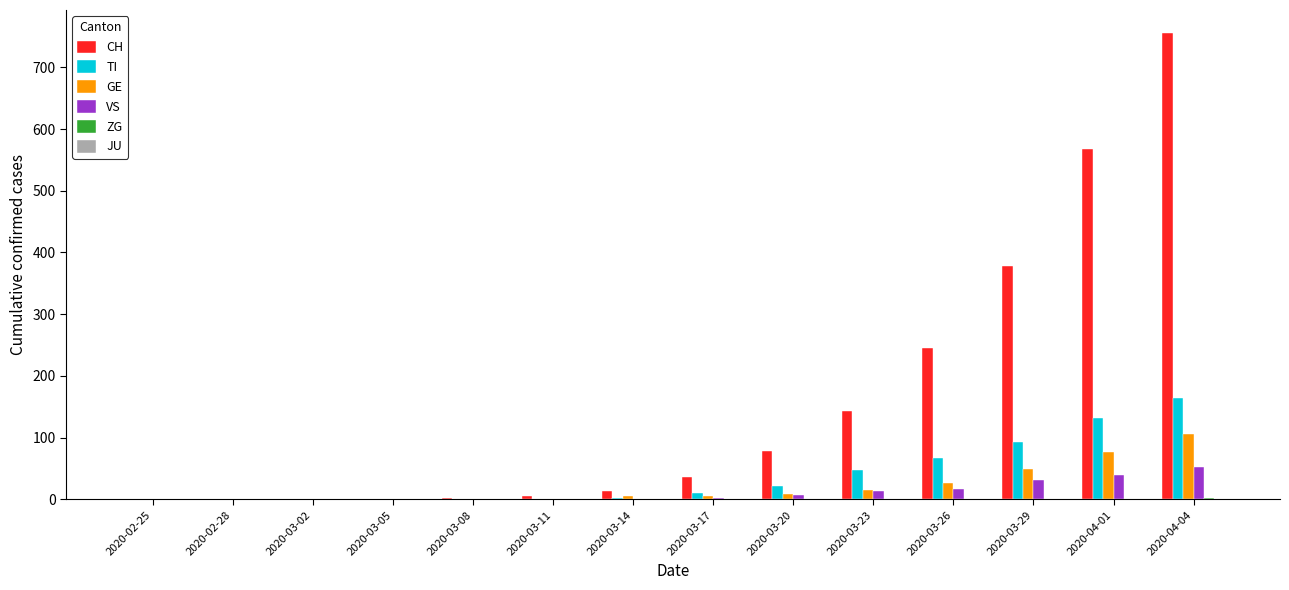

How many groups of bars are there?

14